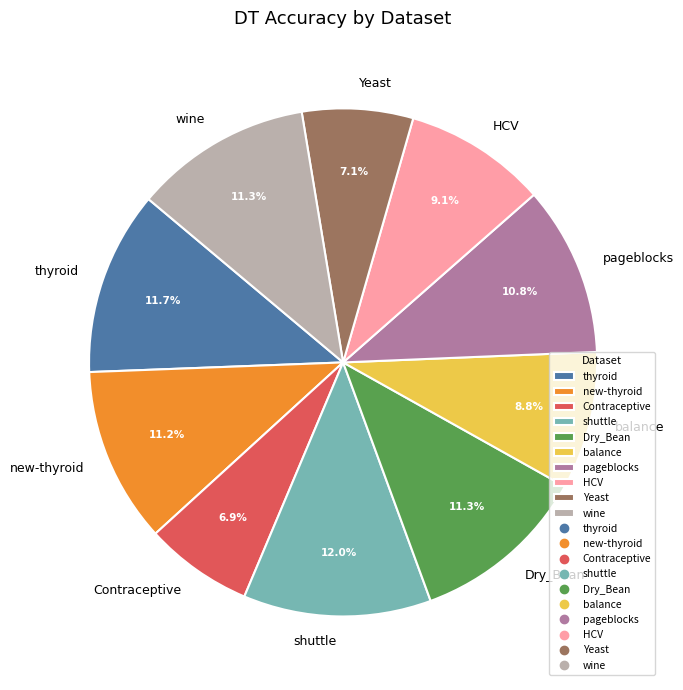

Approximately how many times larger is the value at new-thyroid compared to pageblocks?

1.0